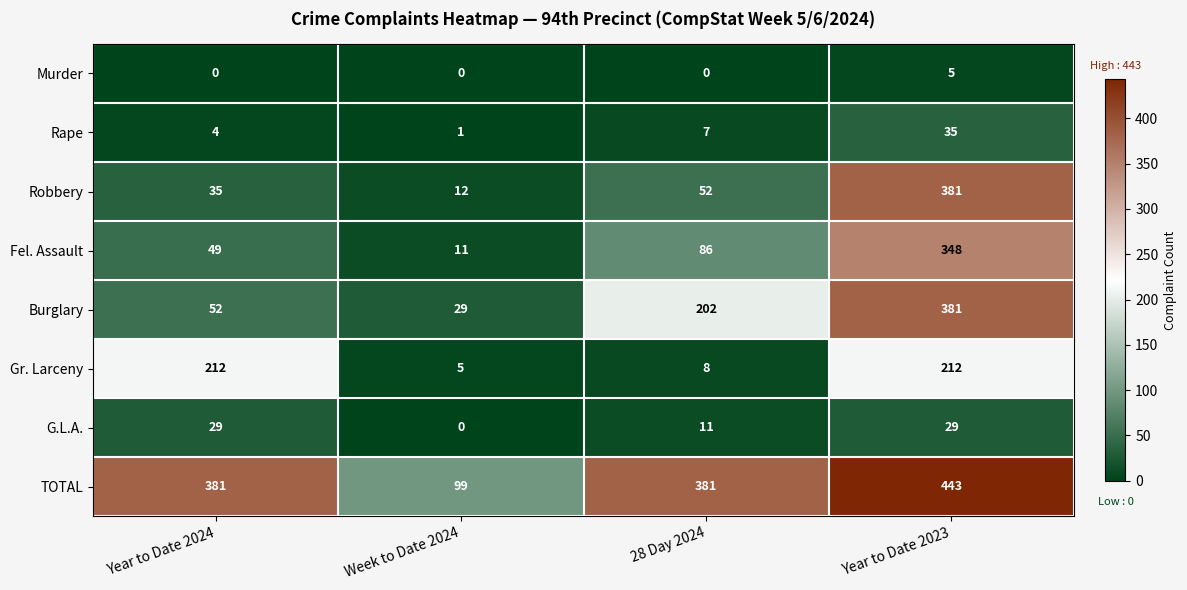

At which label is Rape closest to 18?

28 Day 2024